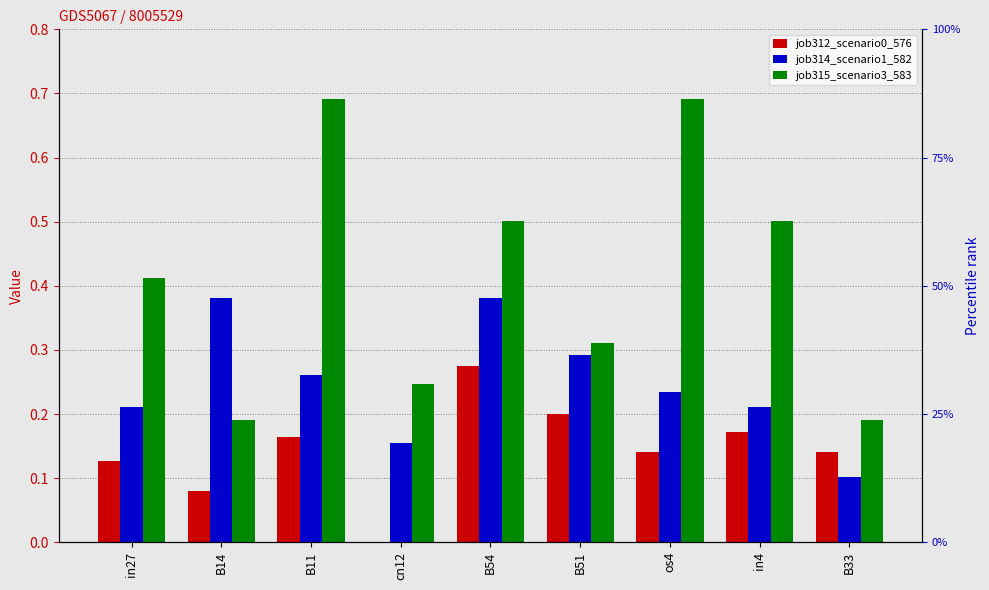

Count the job315_scenario3_583 values in the range 0 to 1.

9